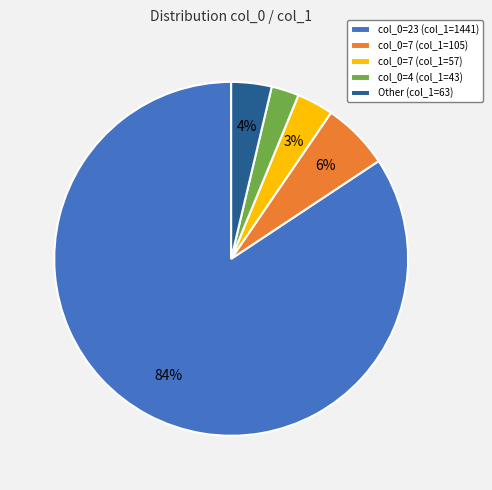

Combined, do col_0=23 (col_1=1441) and col_0=7 (col_1=57) account for over 50%?

Yes